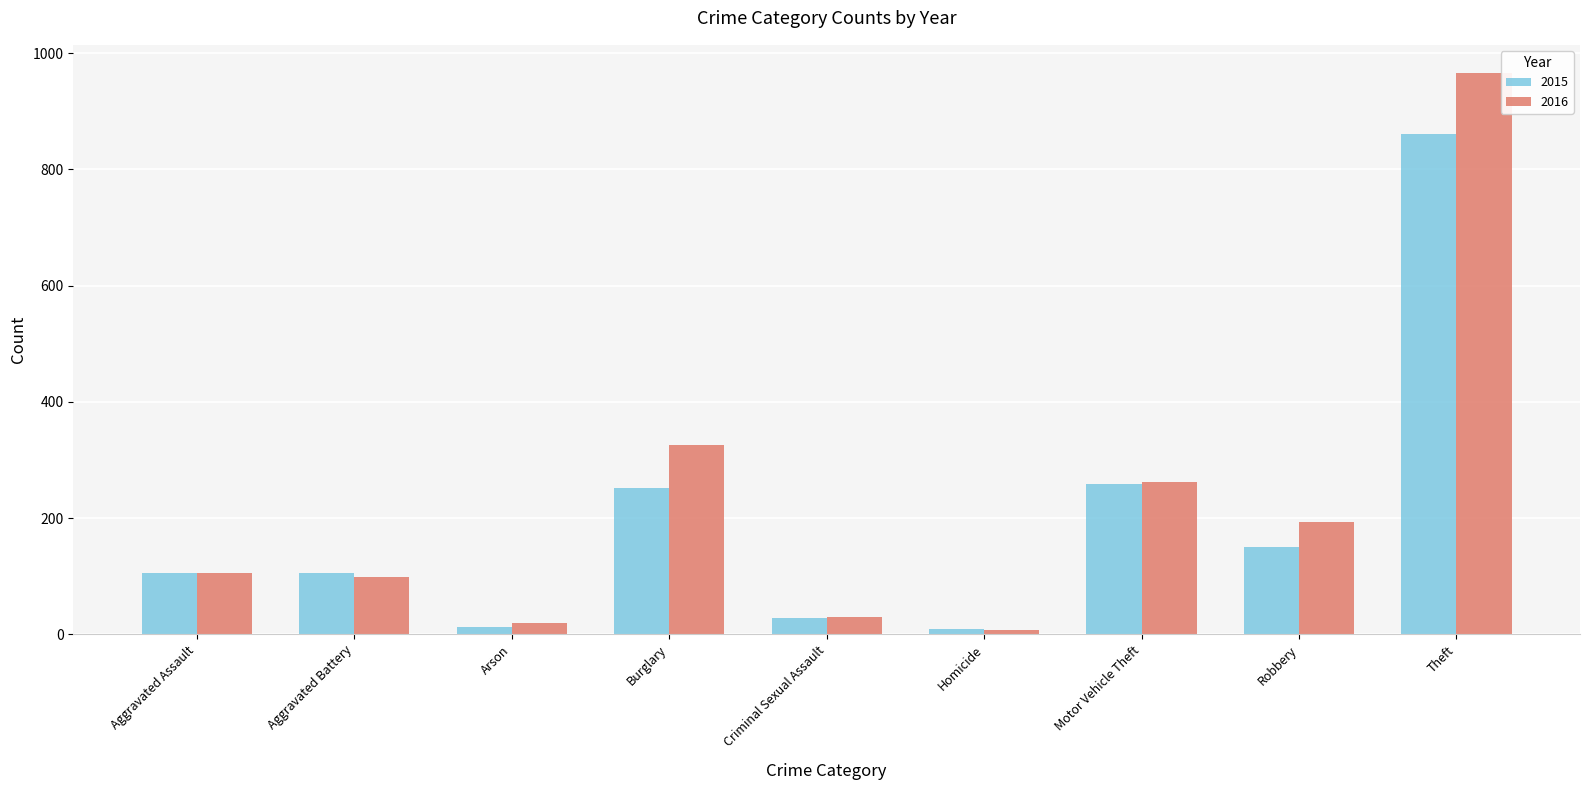

What is the spread (max minus min) of values at Homicide?

2